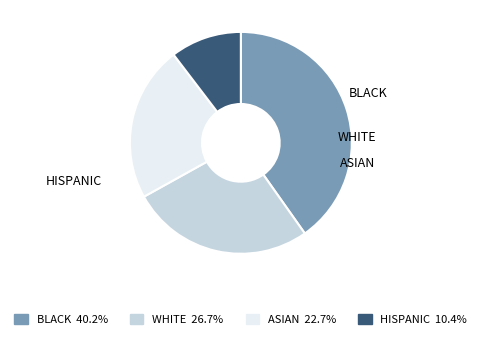

How many slices are in this pie chart?

4